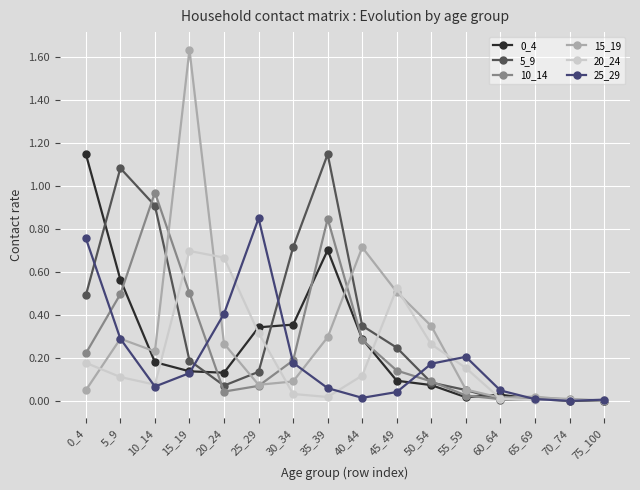

True or false: 20_24 has a value of 0.2 at 40_44.

False